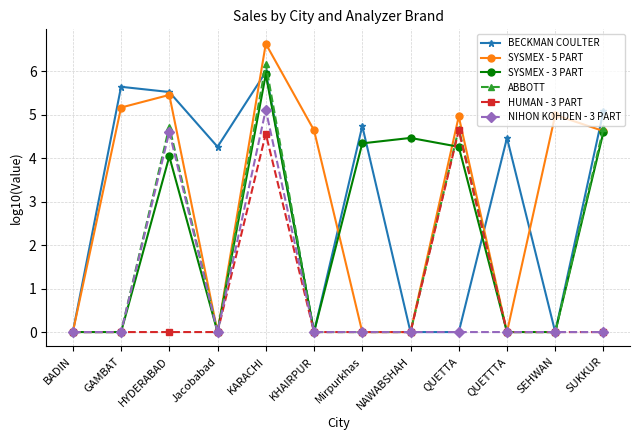

What is the average value of the NIHON KOHDEN - 3 PART series?

0.8